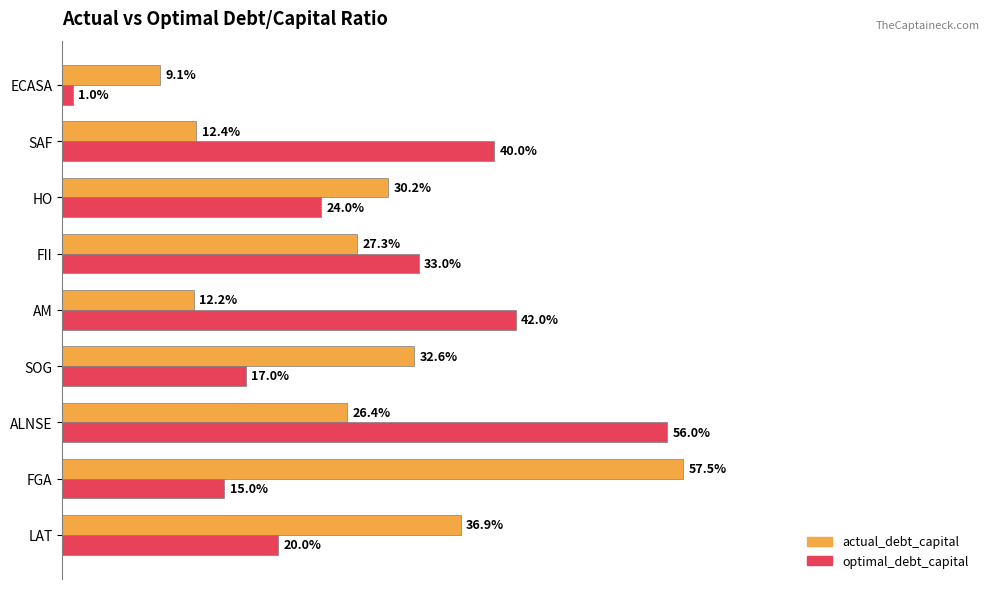

What are all the series names shown in the legend?

actual_debt_capital, optimal_debt_capital